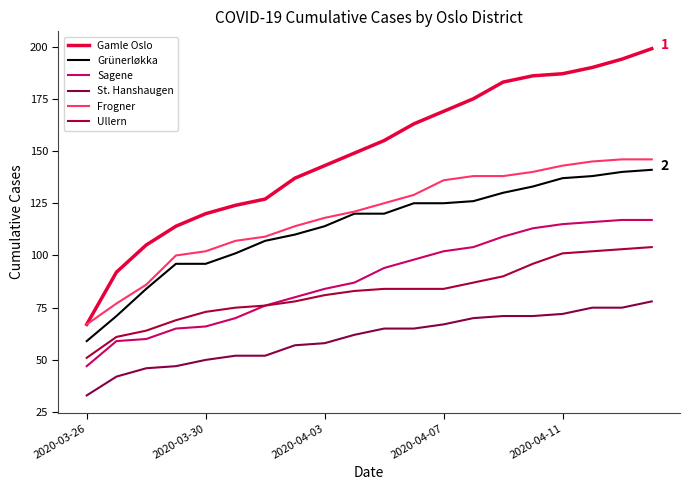

Does the chart have visible grid lines?

No